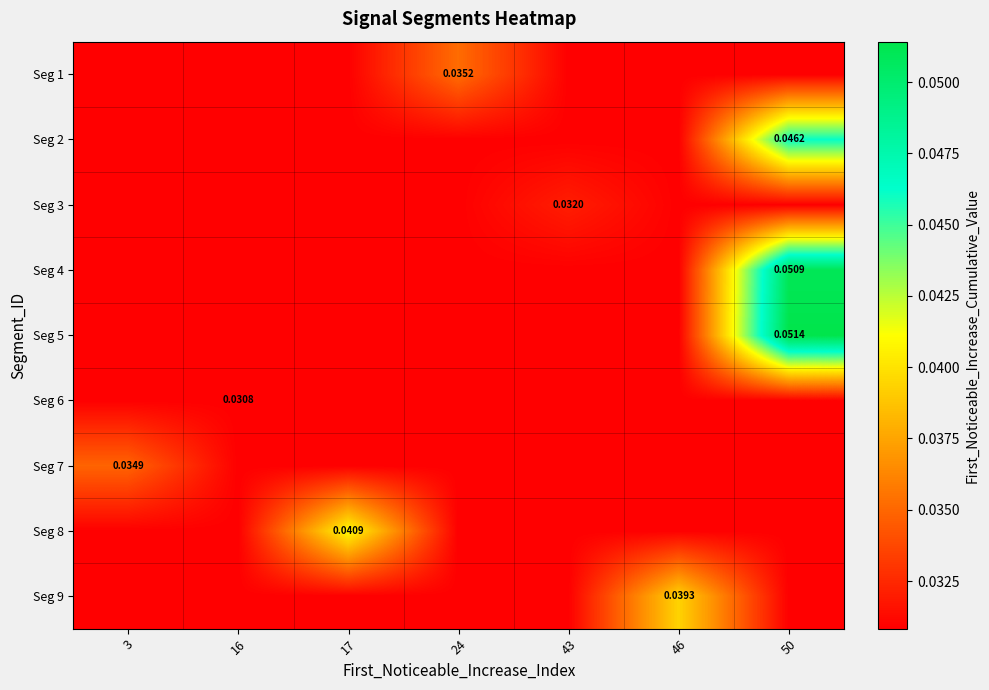

At which category is the sum across all series the highest?

50